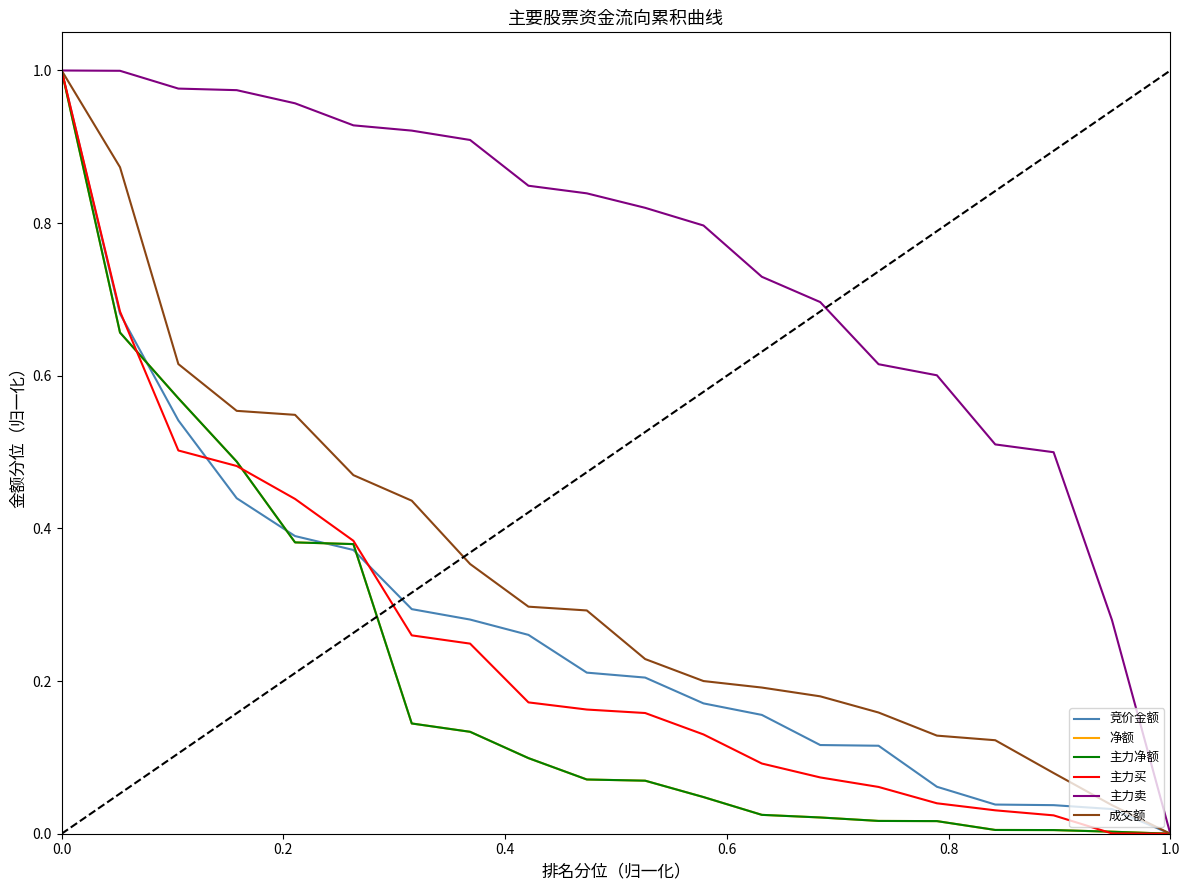

What is the difference between the second highest and minimum values in the 主力净额 series?

0.7